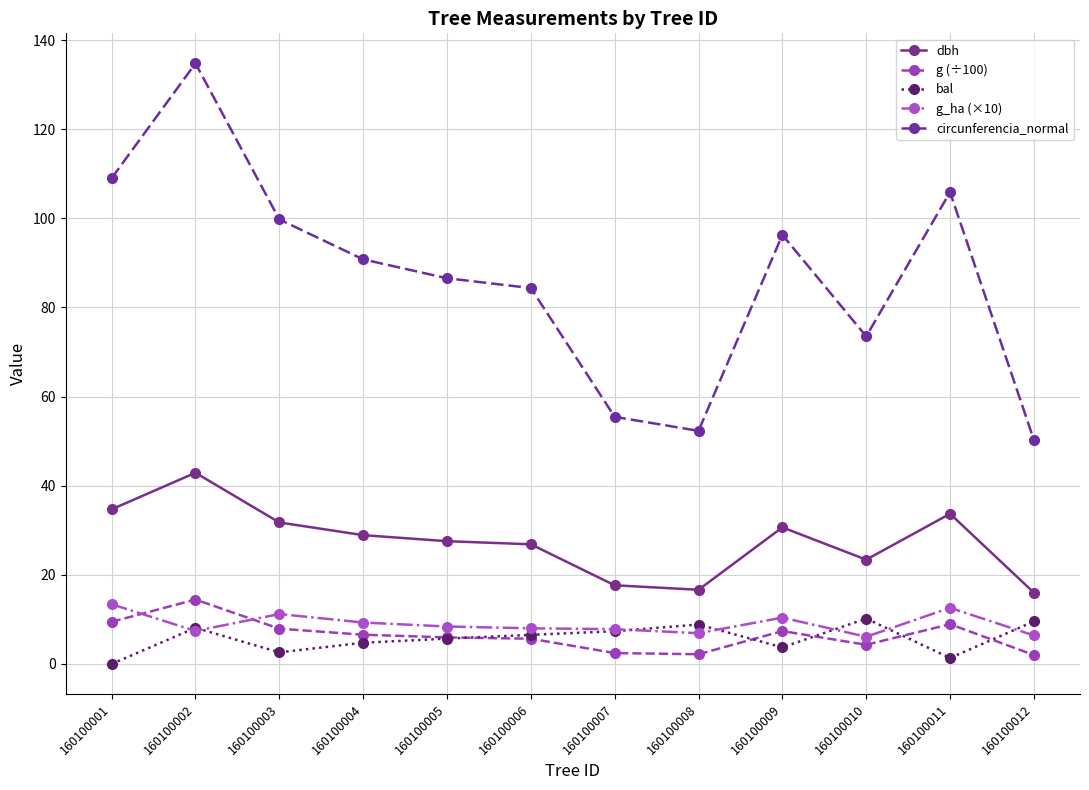

What is the sum of all circunferencia_normal values?

1038.9